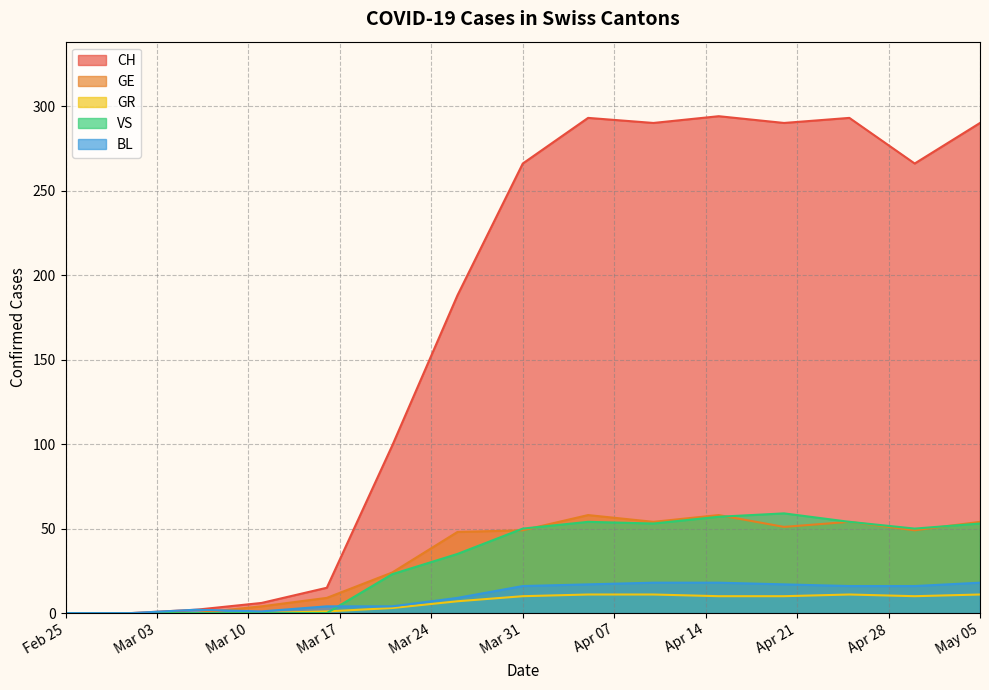

At 2020-04-20, list the series in order from smallest to largest.

GR, BL, GE, VS, CH